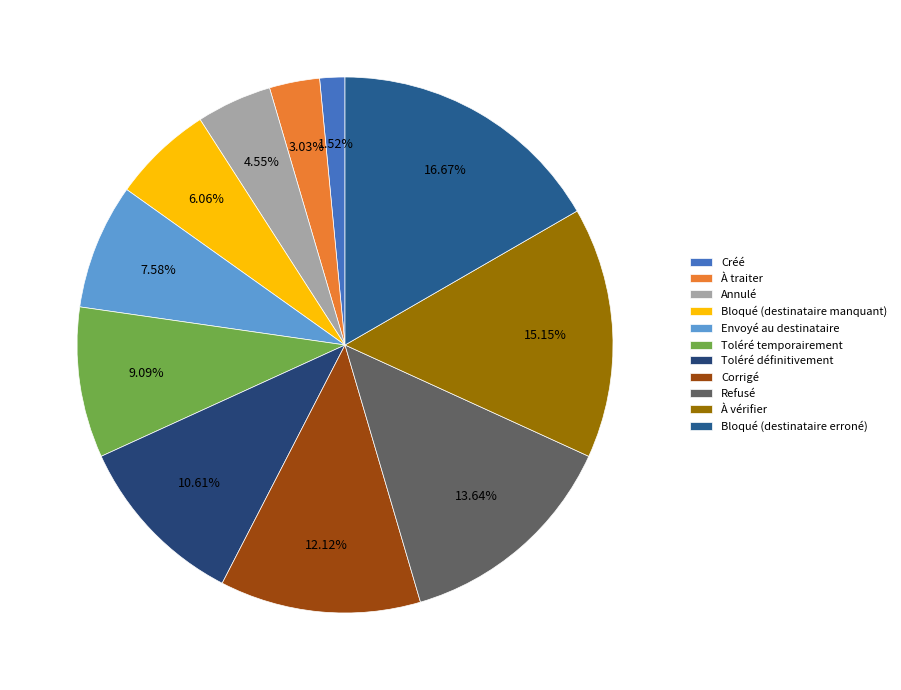

How many segments does this pie chart have?

11